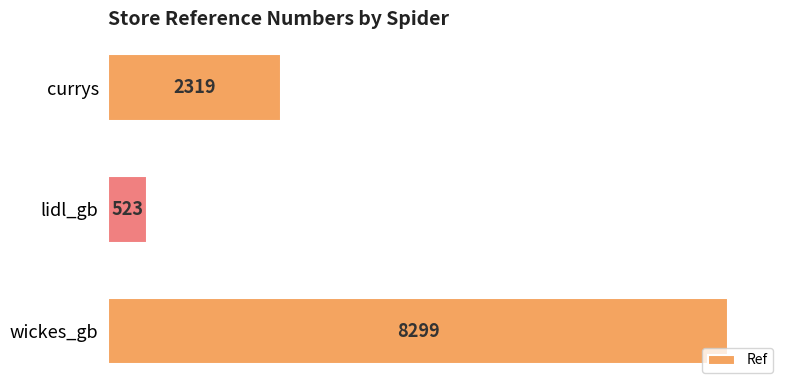

What is the minimum value shown in the chart?

523